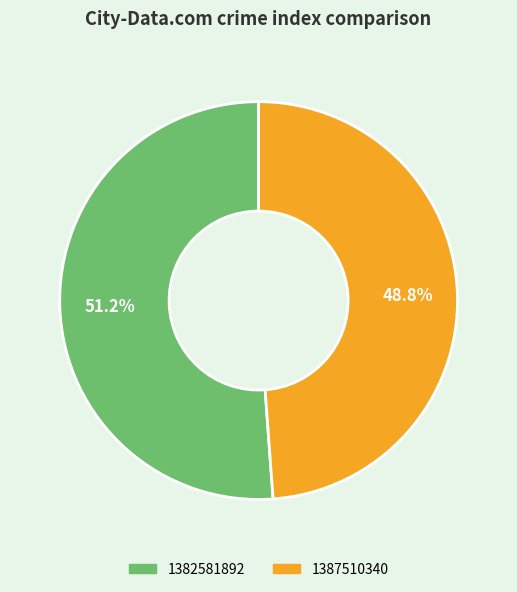

What is the smallest slice in the pie chart?

1387510340